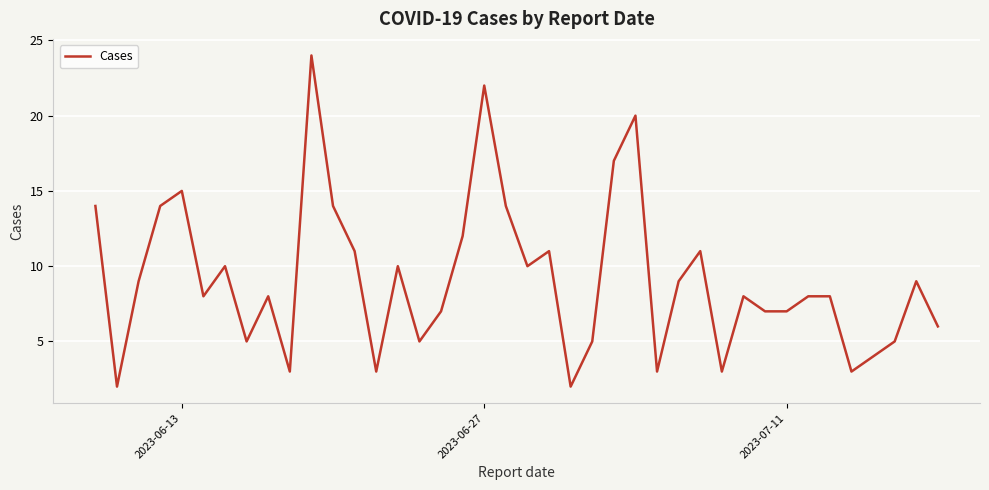

What is the maximum value shown in the chart?

24